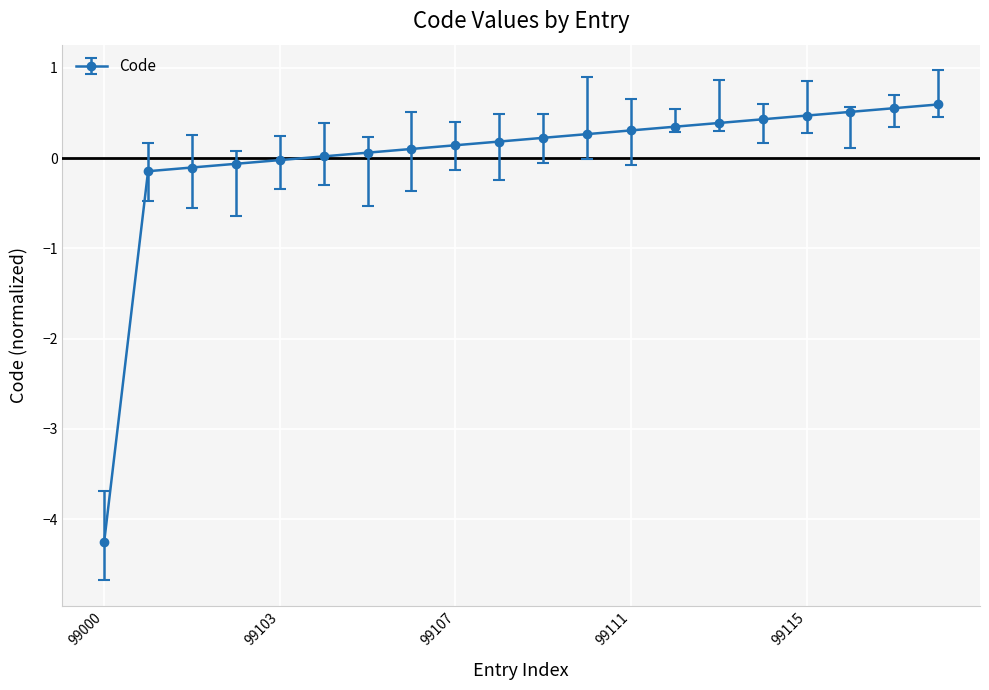

What is the maximum value shown in the chart?

0.6